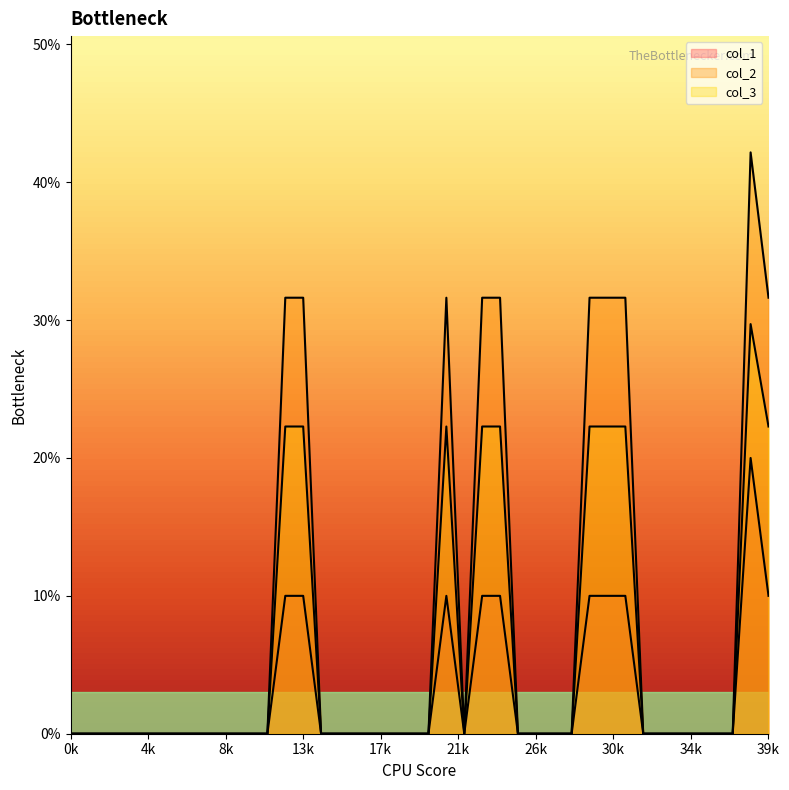

Which series has the largest range (max minus min)?

col_2